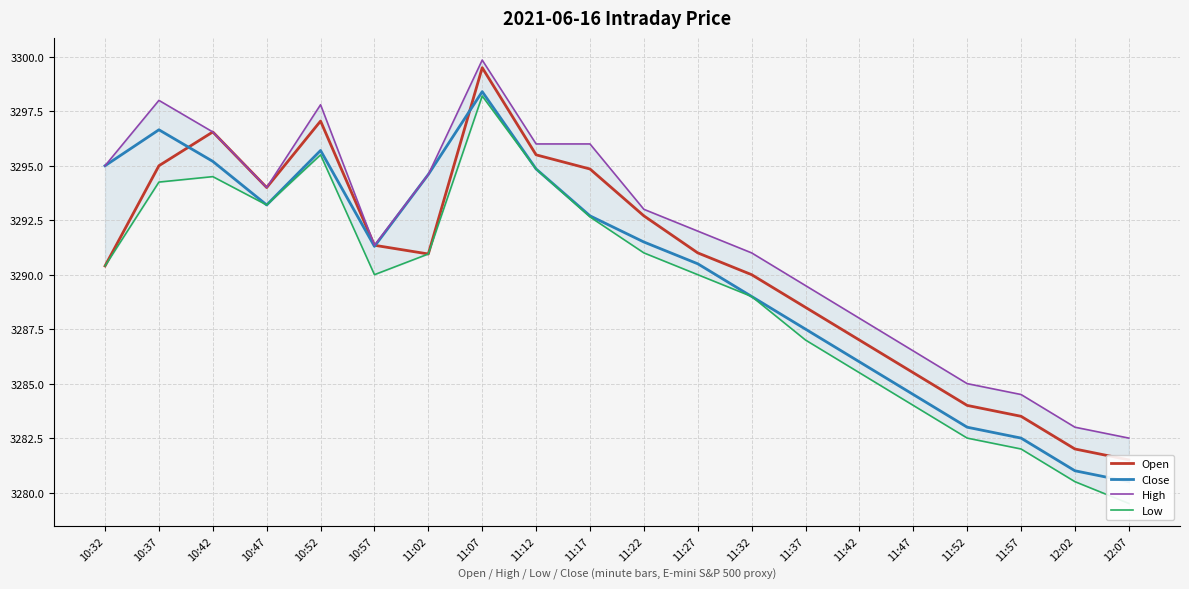

What position from the right is 11:02?

14